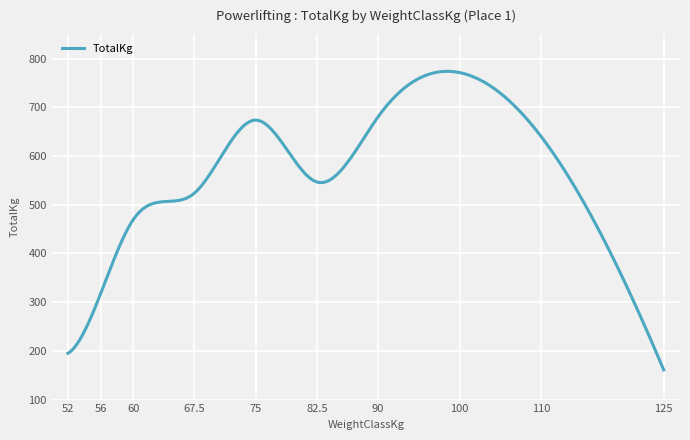

What is the smallest value displayed?

161.0